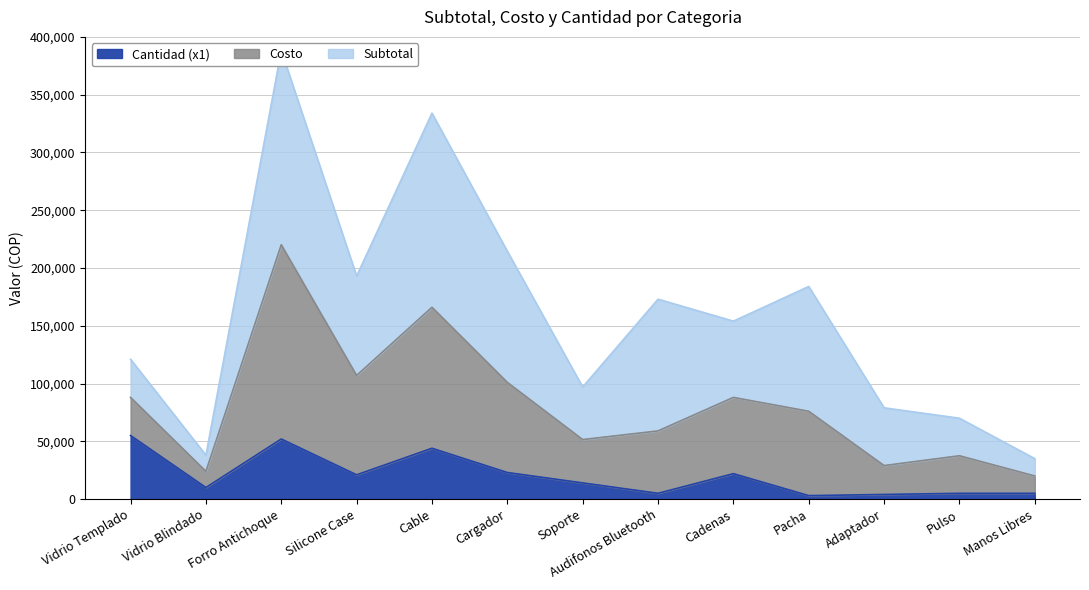

Is it true that Cantidad equals 5000 at Manos Libres?

True